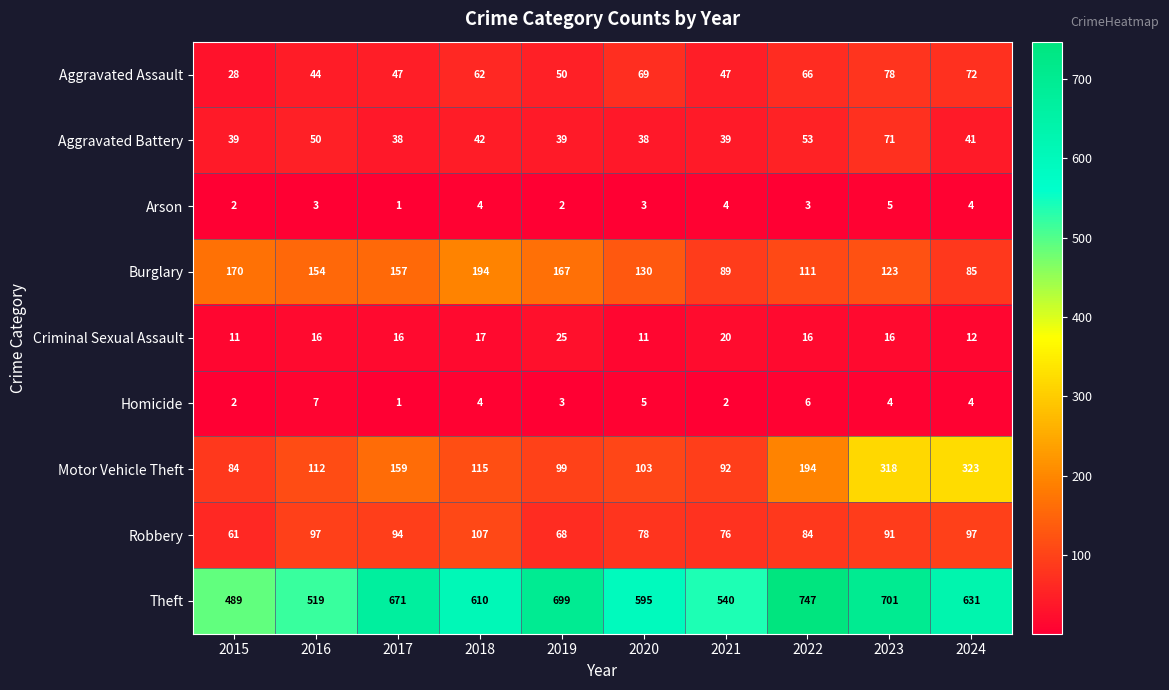

List the series in order of their peak value, lowest first.

Arson, Homicide, Criminal Sexual Assault, Aggravated Battery, Aggravated Assault, Robbery, Burglary, Motor Vehicle Theft, Theft